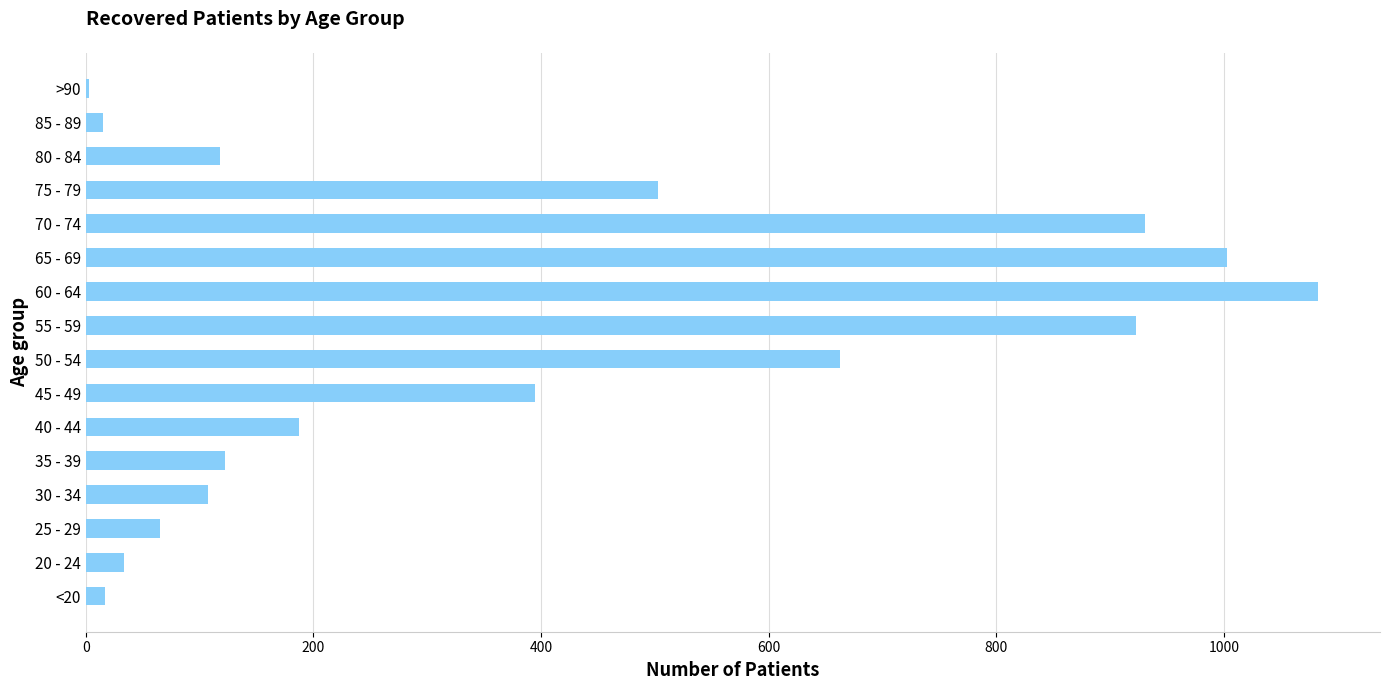

Where is the data nearest to the value 543?

75 - 79